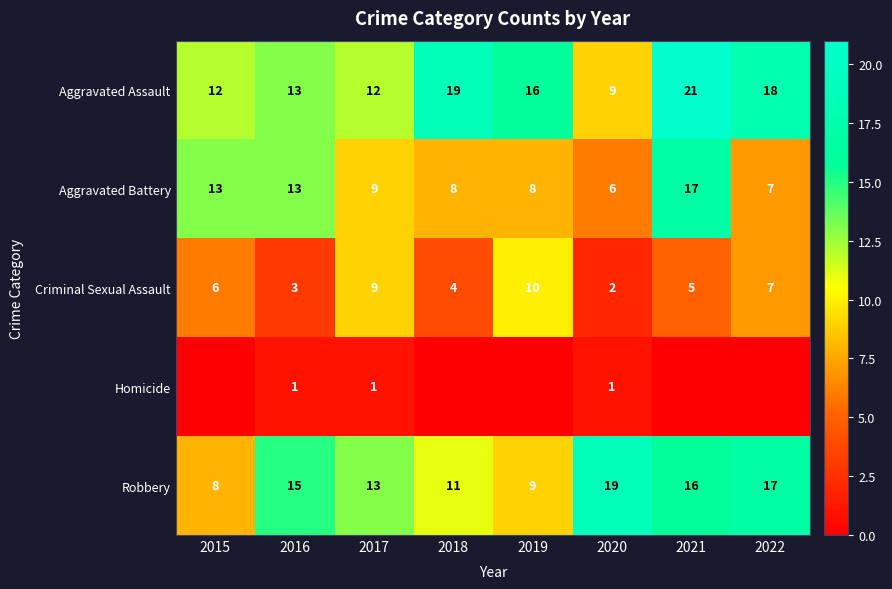

What is the maximum value for Aggravated Battery?

17